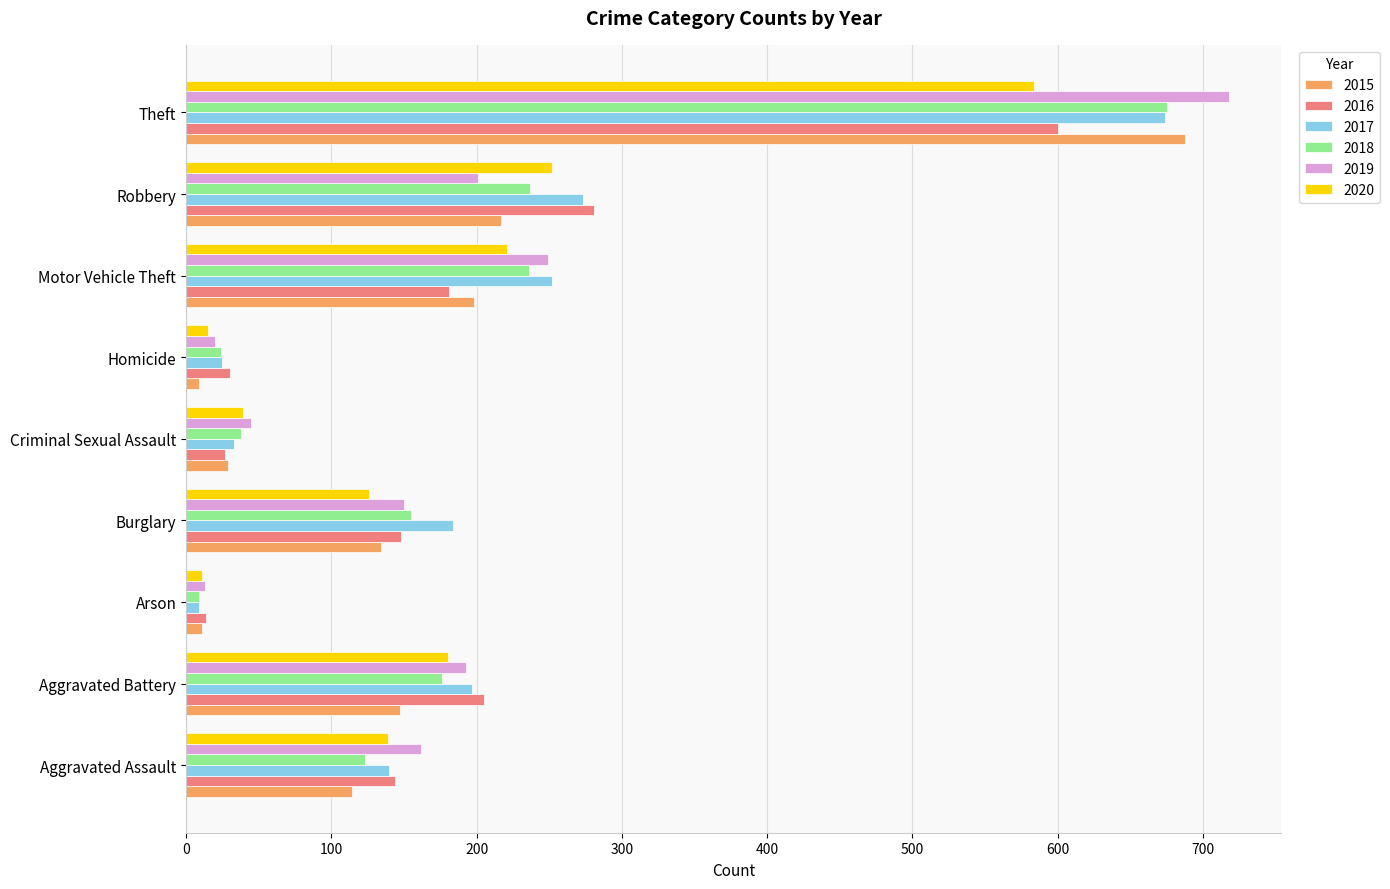

What is the difference between the highest and lowest values at Motor Vehicle Theft?

71